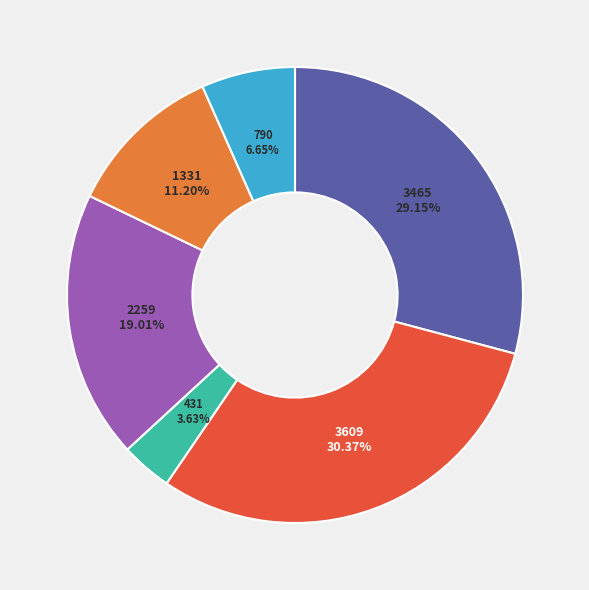

To the nearest percent, what portion does 790 represent?

7%